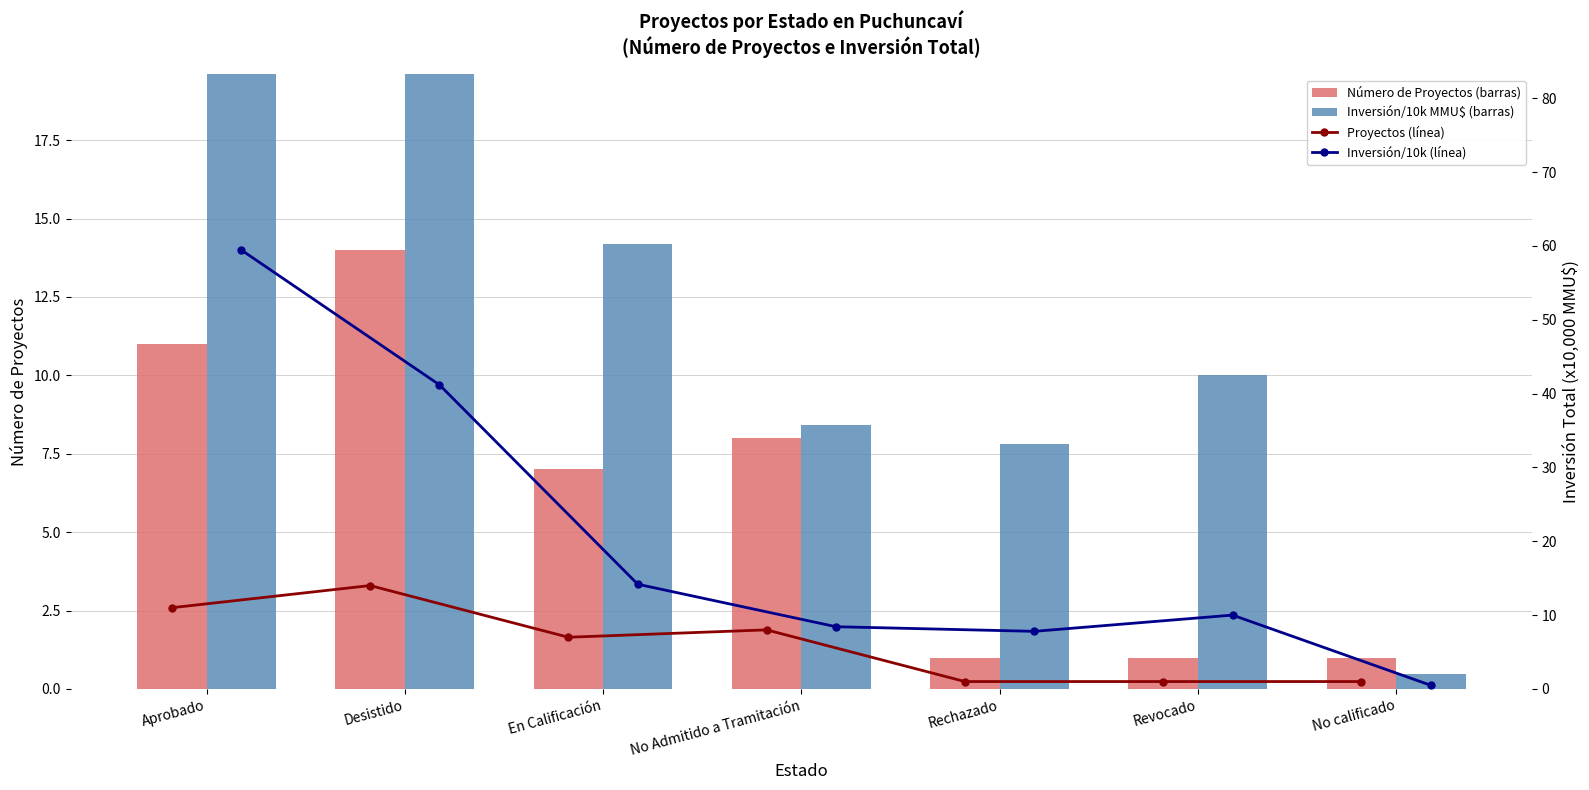

At how many categories does at least one series exceed 52?

1